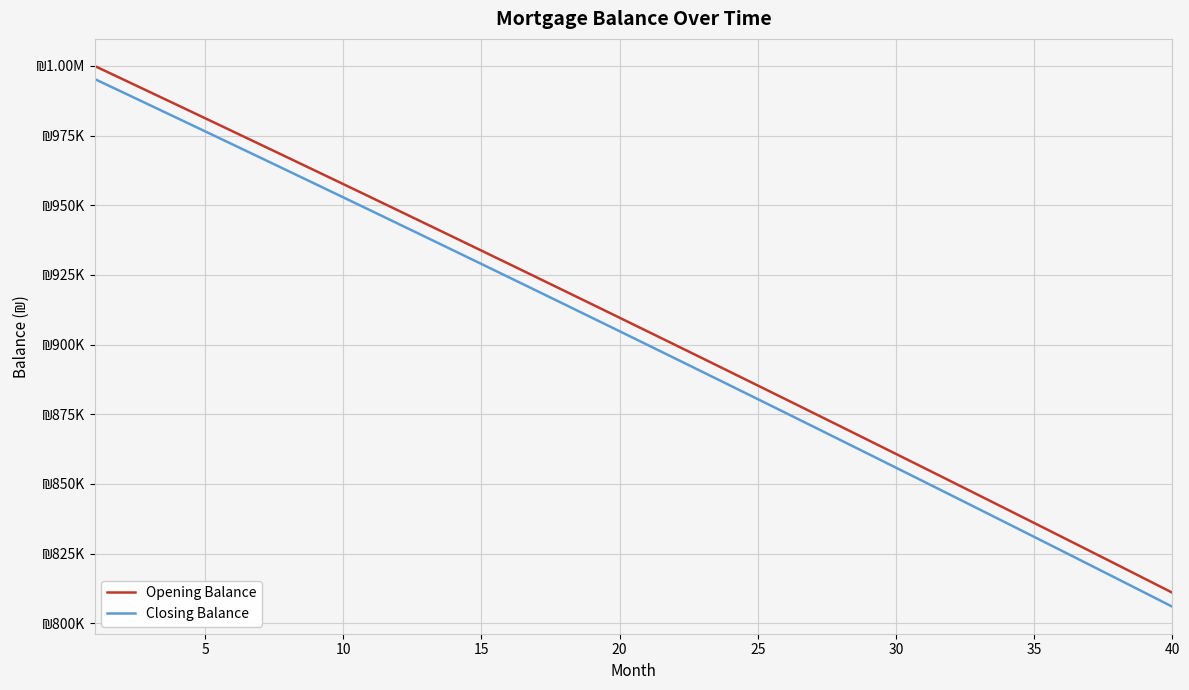

Rank the series by their maximum value, from highest to lowest.

Opening Balance, Closing Balance